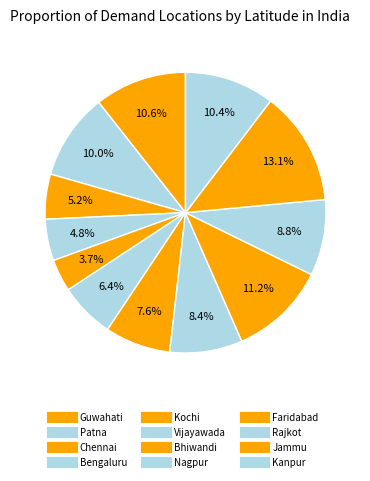

What portion of the pie excludes Faridabad?

88.8%